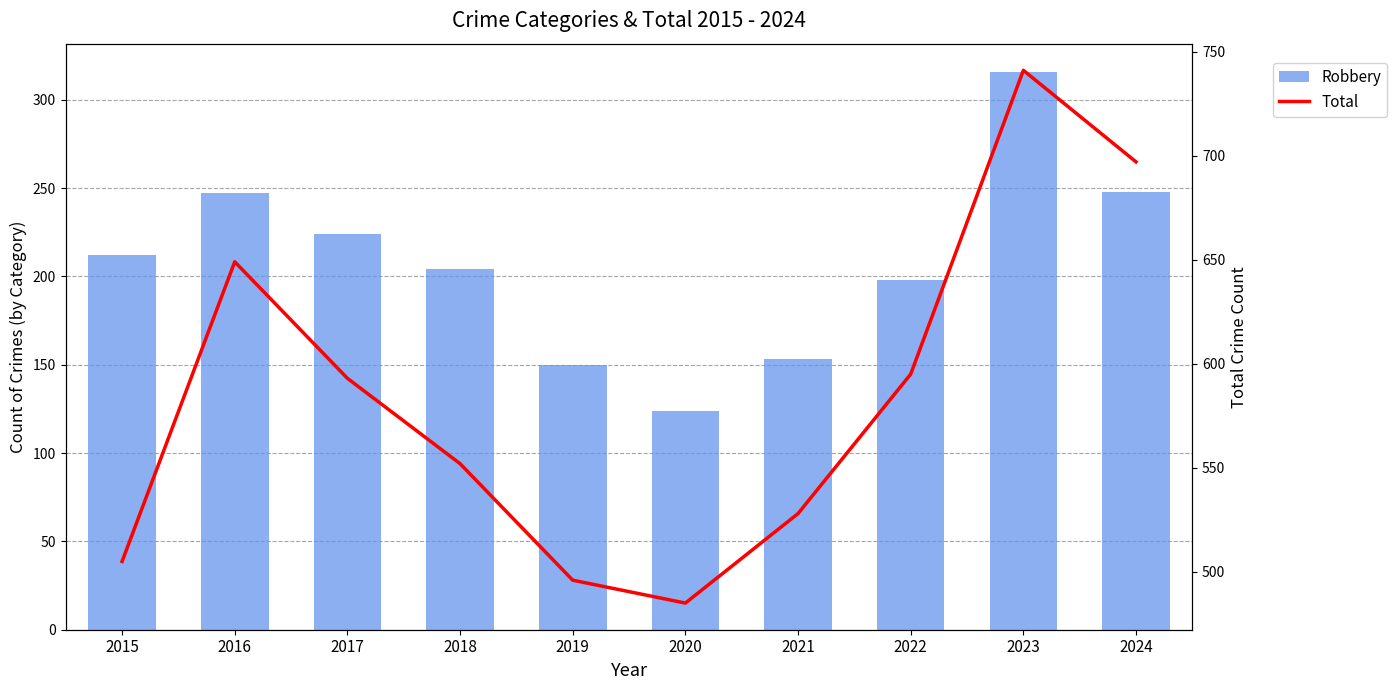

Count the number of data series in this chart.

2